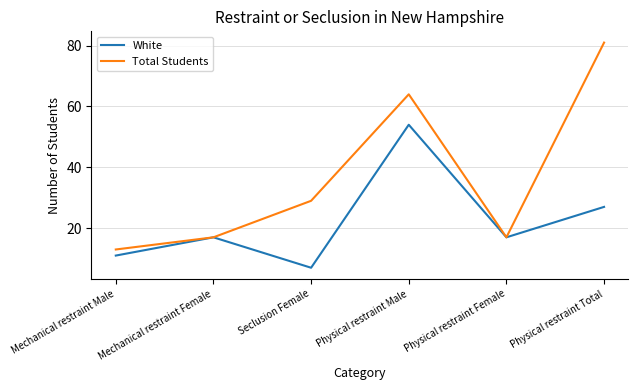

At Seclusion Female, list the series in order from largest to smallest.

Total Students, White